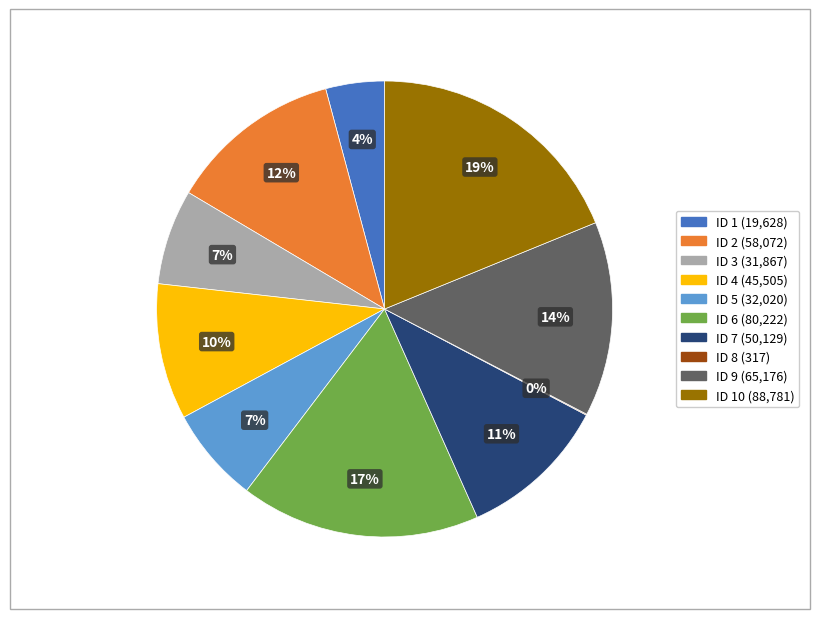

To the nearest percent, what is the difference between the largest and smallest slice percentages?

19%